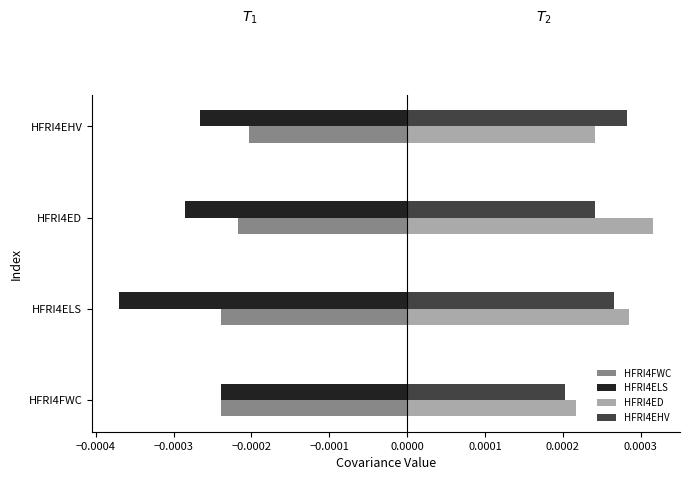

List the series in order of their peak value, lowest first.

HFRI4ELS, HFRI4FWC, HFRI4EHV, HFRI4ED